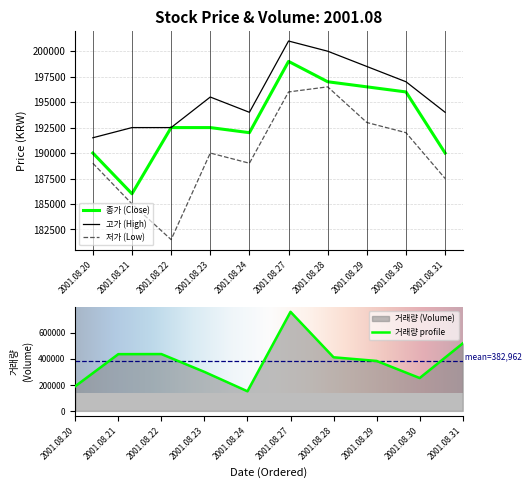

What is the spread (max minus min) of values at 2001.08.20?

2729